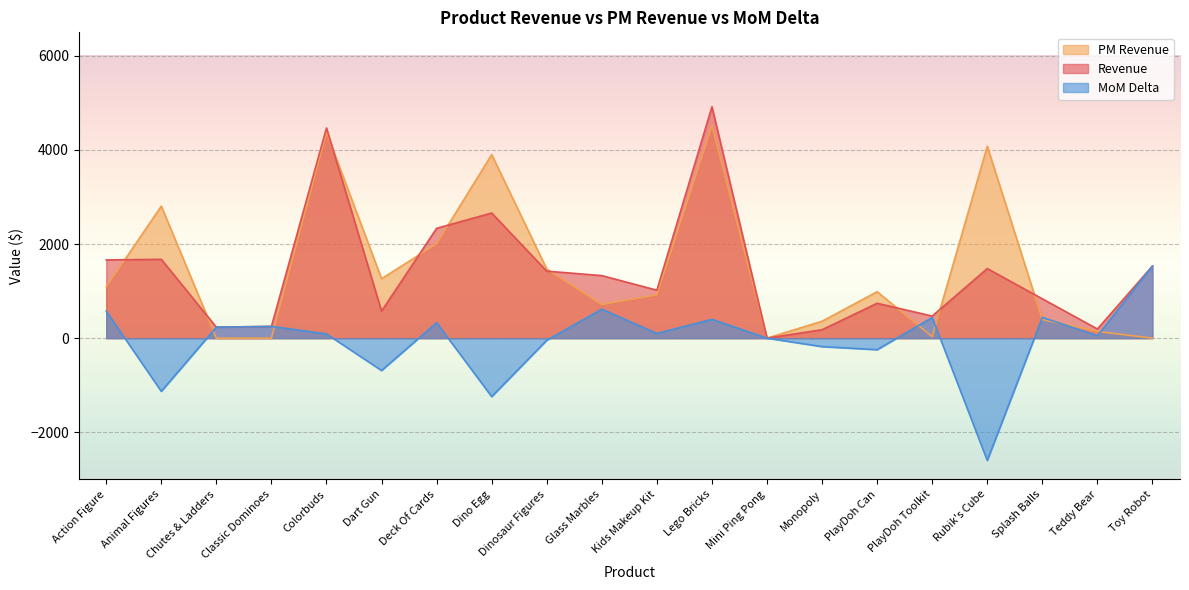

Is it true that MoM Delta equals 0.0 at Mini Ping Pong?

True